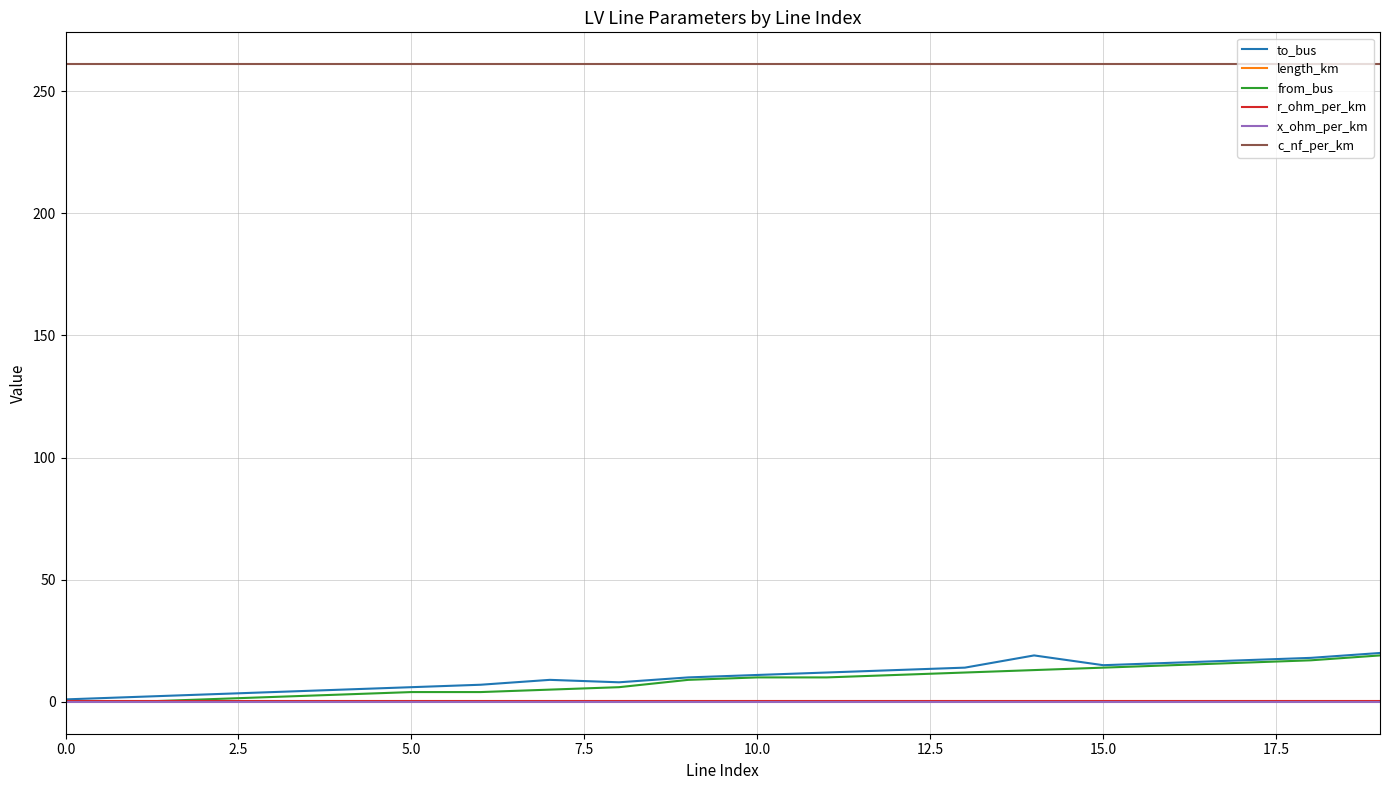

Which series has the largest total across all categories?

c_nf_per_km